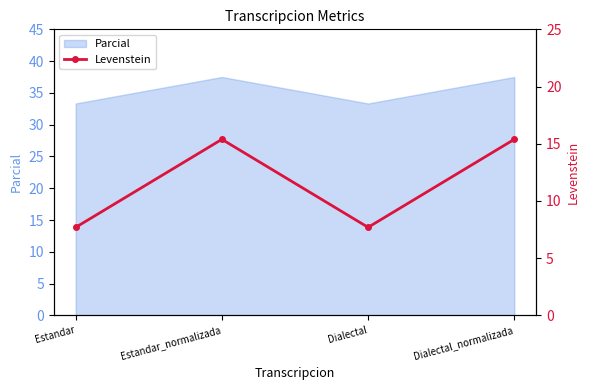

How many interior local peaks (higher than both neighbors) does the data have?

1